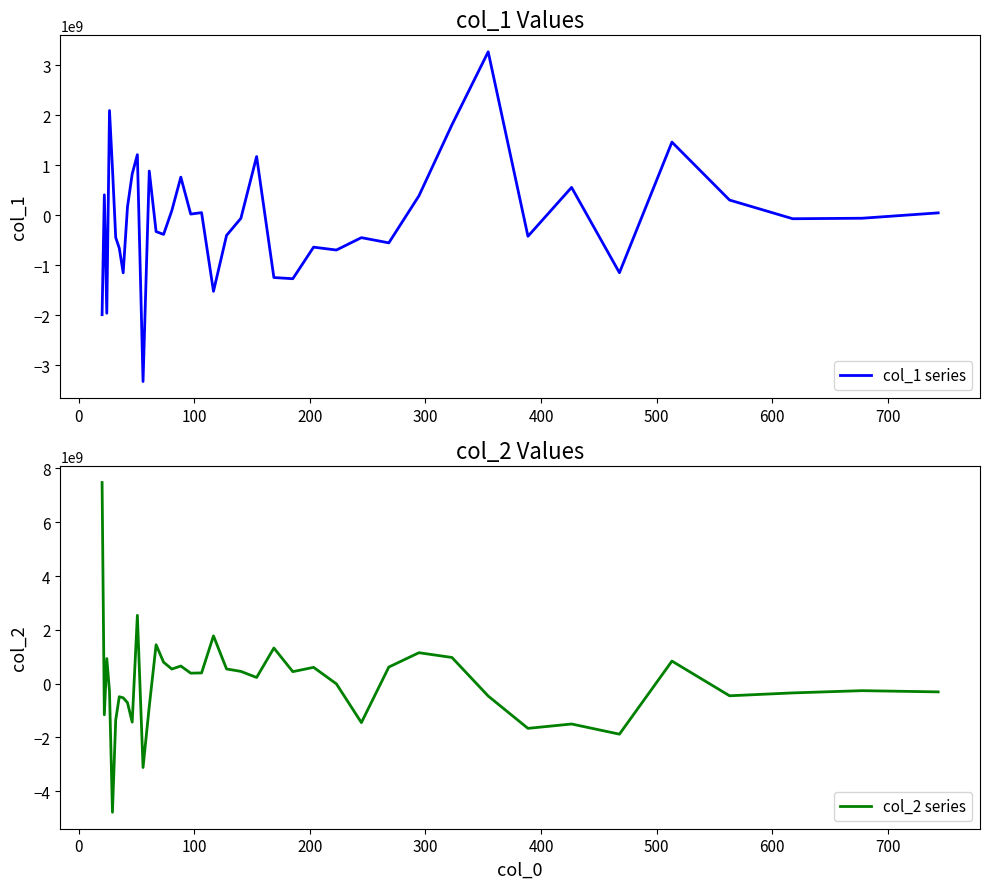

How many data points in col_2 series are less than 229912339?

20